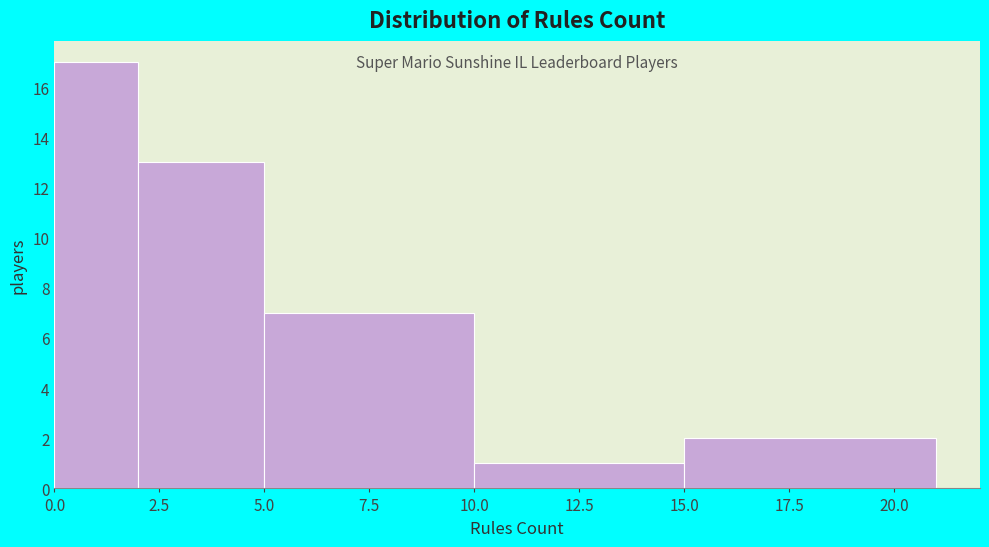

Reading left to right, list every bar in this chart as the range it spans on the x-axis followed by its height. The values are not printed on the chart, so give them approximately, as read against the axis.

0 to 2: 17
2 to 5: 13
5 to 10: 7
10 to 15: 1
15 to 21: 2